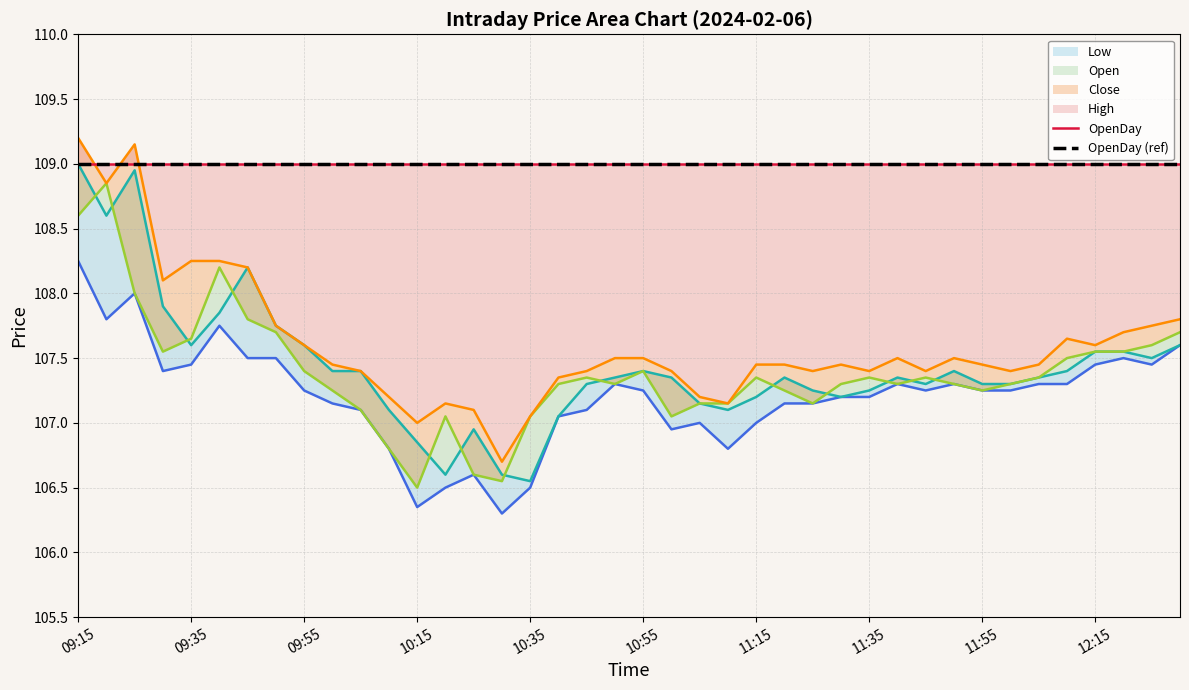

Reading left to right, extract all data points from this chart.

Low: 108.2	107.8	108.0	107.4	107.5	107.8	107.5	107.5	107.2	107.2	107.1	106.8	106.3	106.5	106.6	106.3	106.5	107.0	107.1	107.3	107.2	107.0	107.0	106.8	107.0	107.2	107.2	107.2	107.2	107.3	107.2	107.3	107.2	107.2	107.3	107.3	107.5	107.5	107.5	107.6
Open: 109.0	108.6	109.0	107.9	107.6	107.8	108.2	107.8	107.6	107.4	107.4	107.1	106.8	106.6	107.0	106.6	106.5	107.0	107.3	107.3	107.4	107.3	107.2	107.1	107.2	107.3	107.2	107.2	107.2	107.3	107.3	107.4	107.3	107.3	107.3	107.4	107.5	107.5	107.5	107.6
Close: 108.6	108.8	108.0	107.5	107.7	108.2	107.8	107.7	107.4	107.2	107.1	106.8	106.5	107.0	106.6	106.5	107.0	107.3	107.3	107.3	107.4	107.0	107.2	107.2	107.3	107.2	107.2	107.3	107.3	107.3	107.3	107.3	107.2	107.3	107.3	107.5	107.5	107.5	107.6	107.7
High: 109.2	108.8	109.2	108.1	108.2	108.2	108.2	107.8	107.6	107.5	107.4	107.2	107.0	107.2	107.1	106.7	107.0	107.3	107.4	107.5	107.5	107.4	107.2	107.2	107.5	107.5	107.4	107.5	107.4	107.5	107.4	107.5	107.5	107.4	107.5	107.7	107.6	107.7	107.8	107.8
OpenDay: 109.0	109.0	109.0	109.0	109.0	109.0	109.0	109.0	109.0	109.0	109.0	109.0	109.0	109.0	109.0	109.0	109.0	109.0	109.0	109.0	109.0	109.0	109.0	109.0	109.0	109.0	109.0	109.0	109.0	109.0	109.0	109.0	109.0	109.0	109.0	109.0	109.0	109.0	109.0	109.0
OpenDay (ref): 109.0	109.0	109.0	109.0	109.0	109.0	109.0	109.0	109.0	109.0	109.0	109.0	109.0	109.0	109.0	109.0	109.0	109.0	109.0	109.0	109.0	109.0	109.0	109.0	109.0	109.0	109.0	109.0	109.0	109.0	109.0	109.0	109.0	109.0	109.0	109.0	109.0	109.0	109.0	109.0